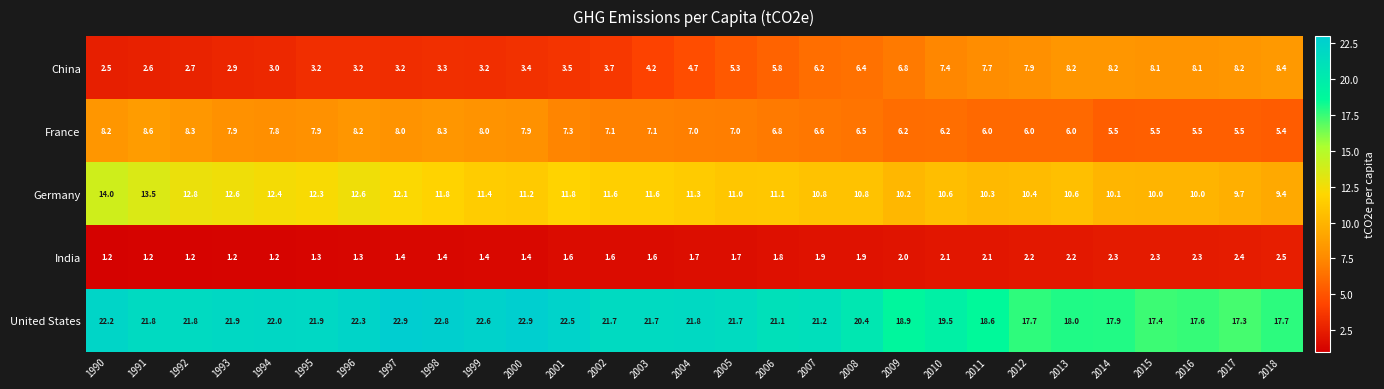

Between 1995 and 2017, which series saw the biggest shift?

China